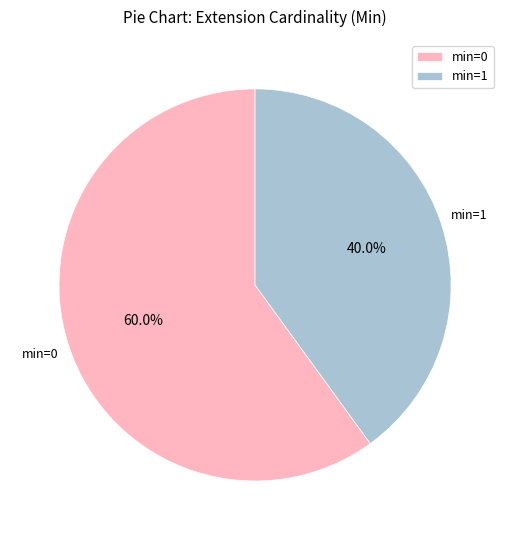

Does any single category account for the majority?

Yes